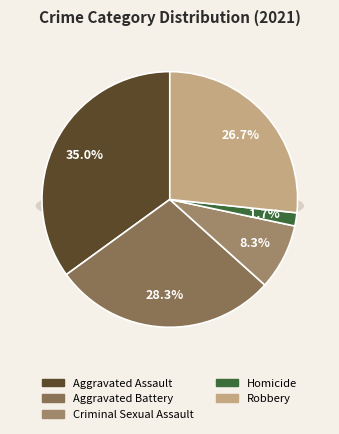

How many slices are in this pie chart?

5